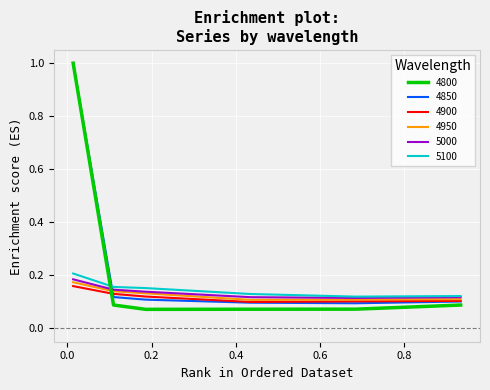

What is the difference between the maximum and minimum values in the 4850 series?

0.9